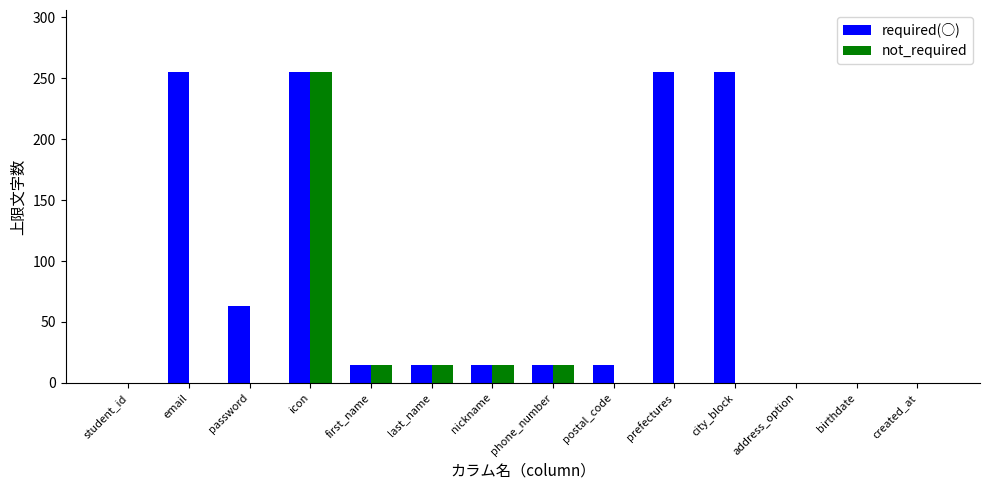

Reading left to right, extract all data points from this chart.

required(○): 0	255	63	255	15	15	15	15	15	255	255	0	0	0
not_required: 0	0	0	255	15	15	15	15	0	0	0	0	0	0